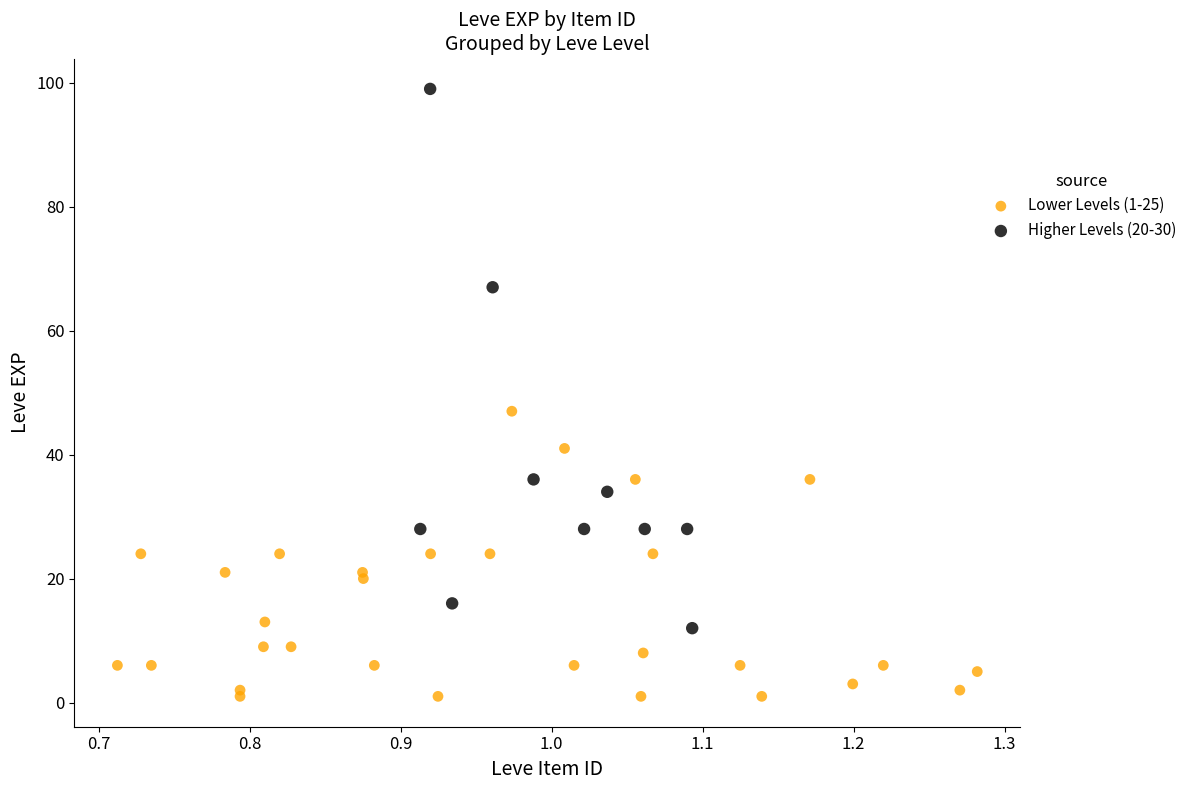

Which series contains the lowest Y value?

Lower Levels (1-25)